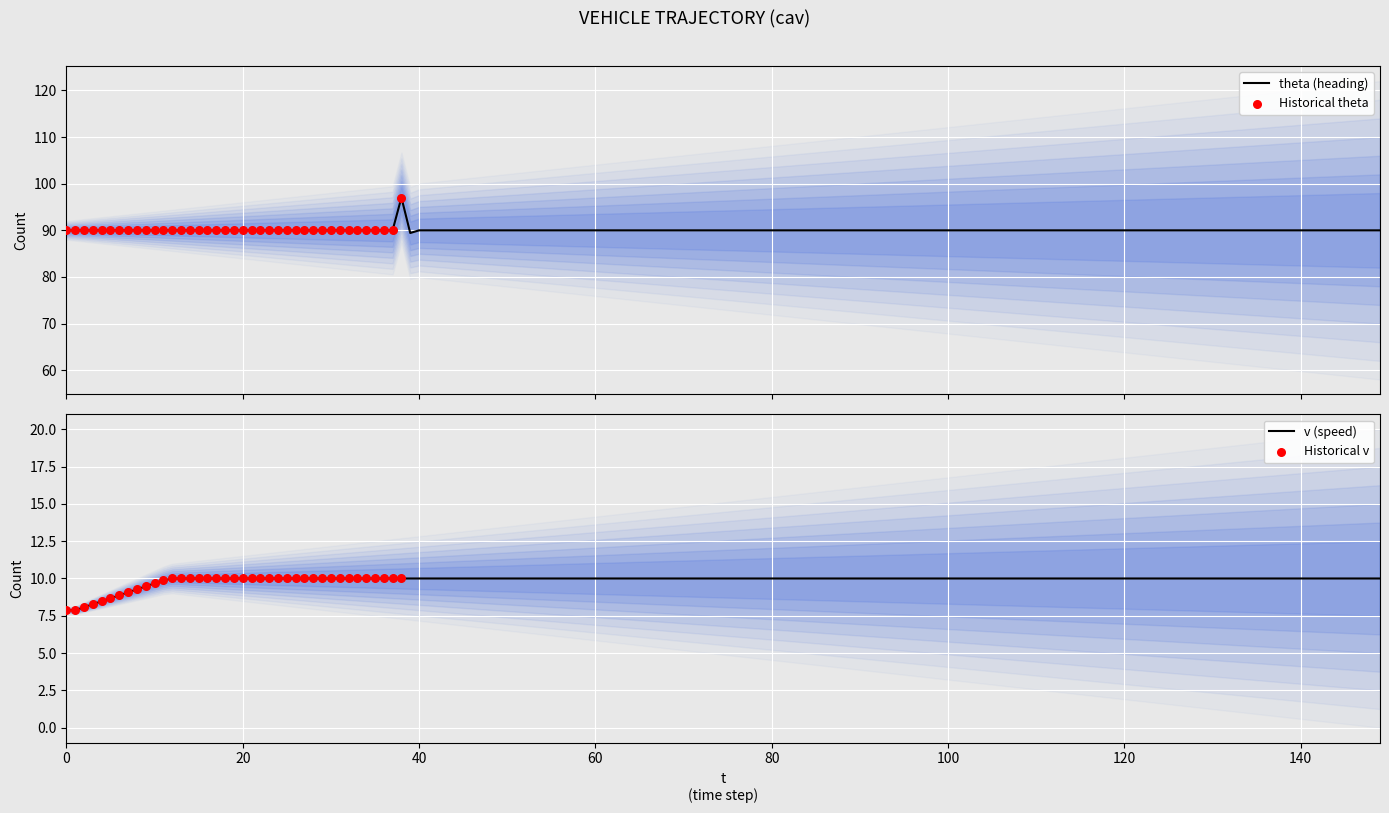

What is the lowest value of the theta (heading) series?

89.4